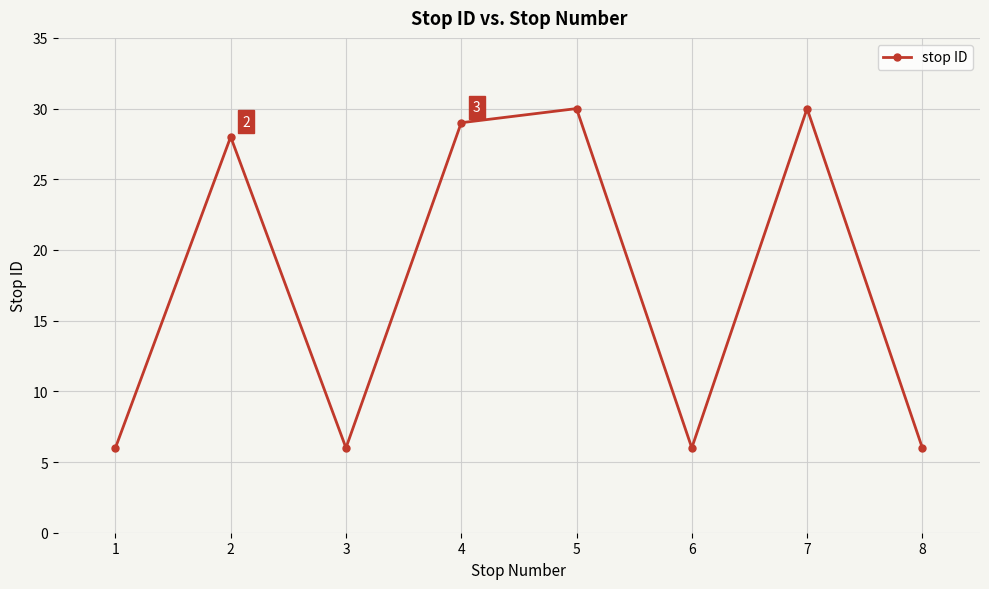

What is the ratio of the value at 8 to the value at 6?

1.0